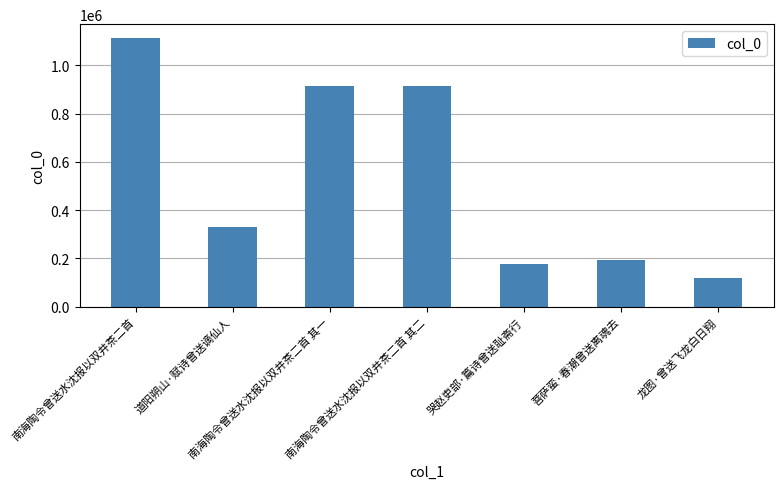

What is the difference between the maximum and minimum values?

997706